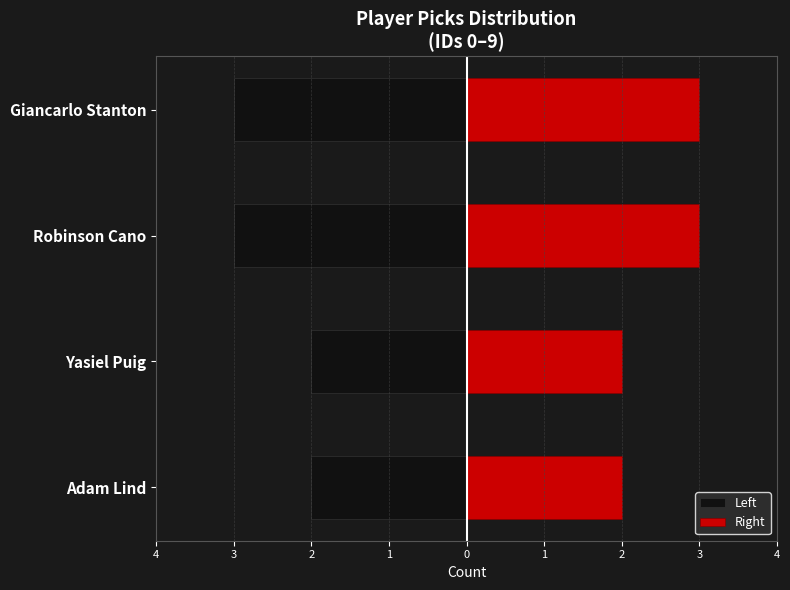

How many values in the Left series are below -2?

2